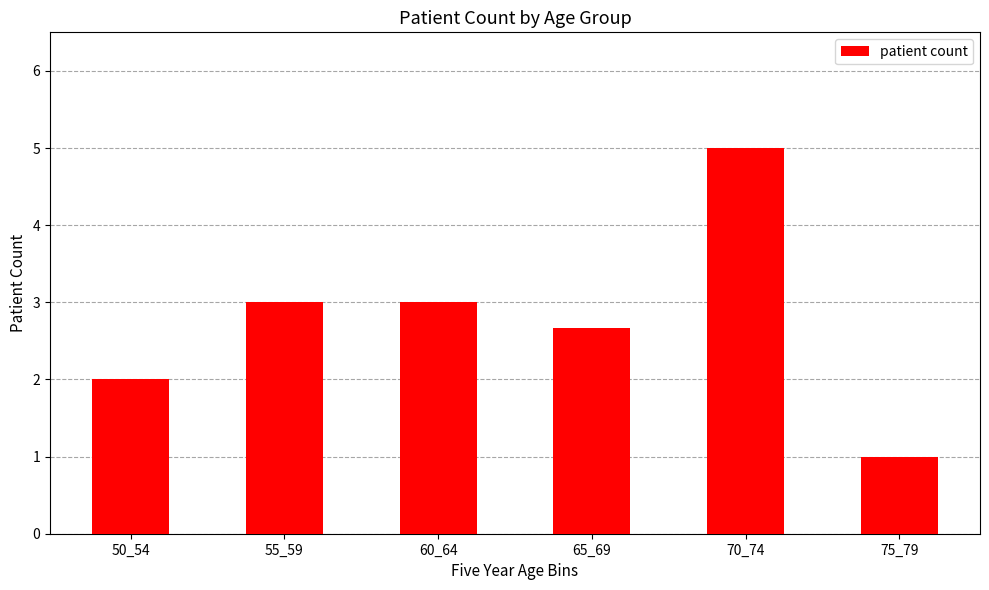

What value does the data have at 70_74?

5.0